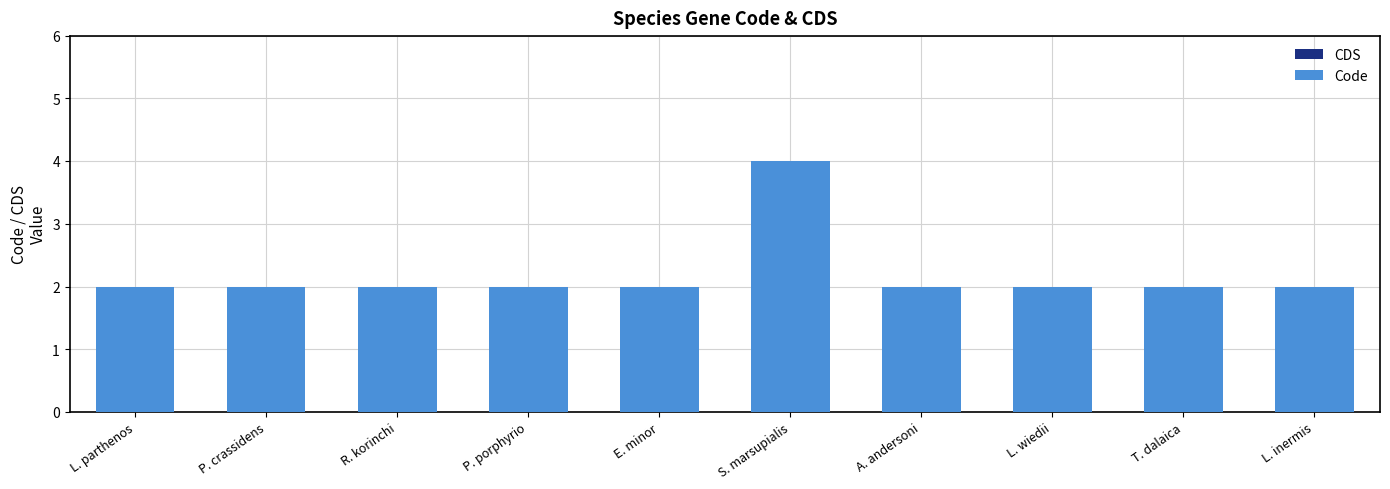

The value at R. korinchi is 1. True or false?

False